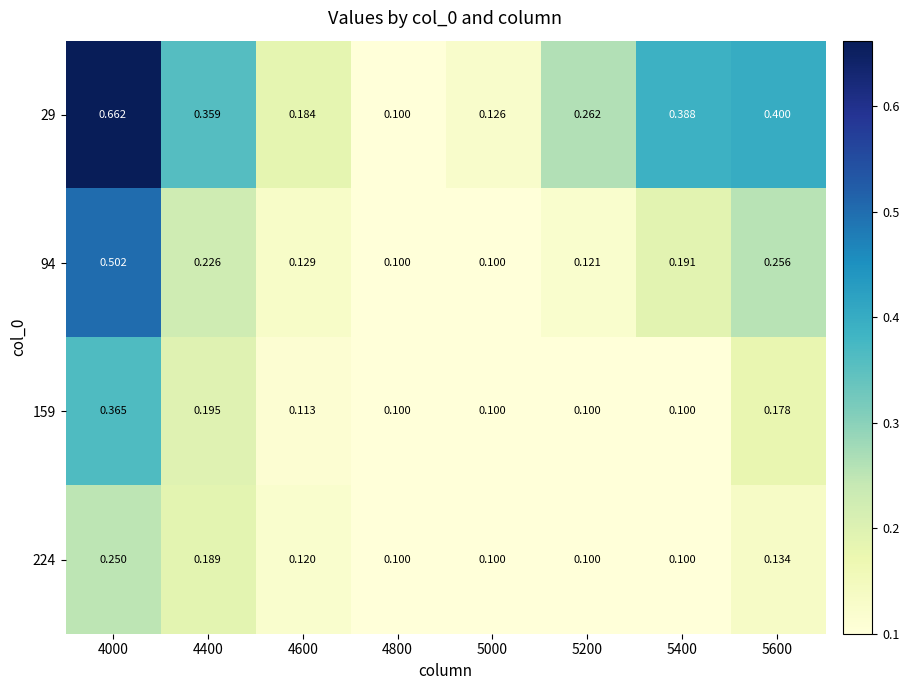

Is the value of 159 at 4000 greater than the value of 94 at 4000?

No